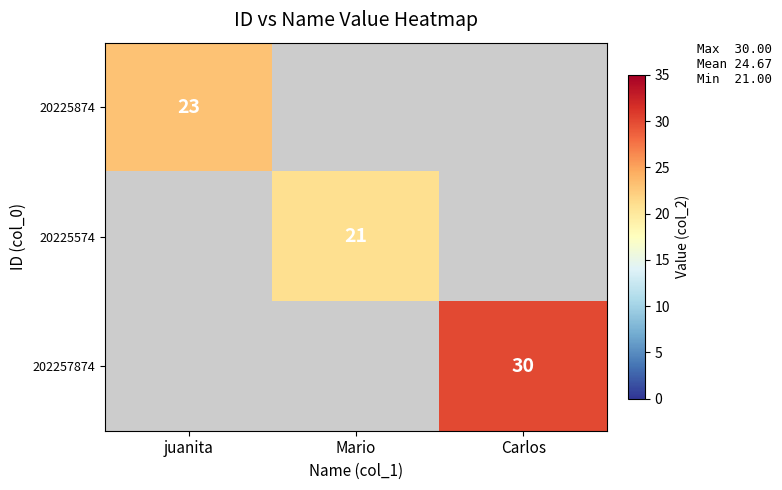

Is it true that 20225874 equals 32 at juanita?

False